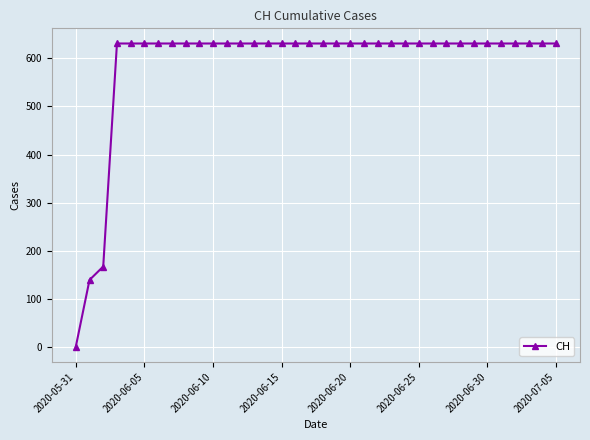

What is the value of the 15th point from the left?

631